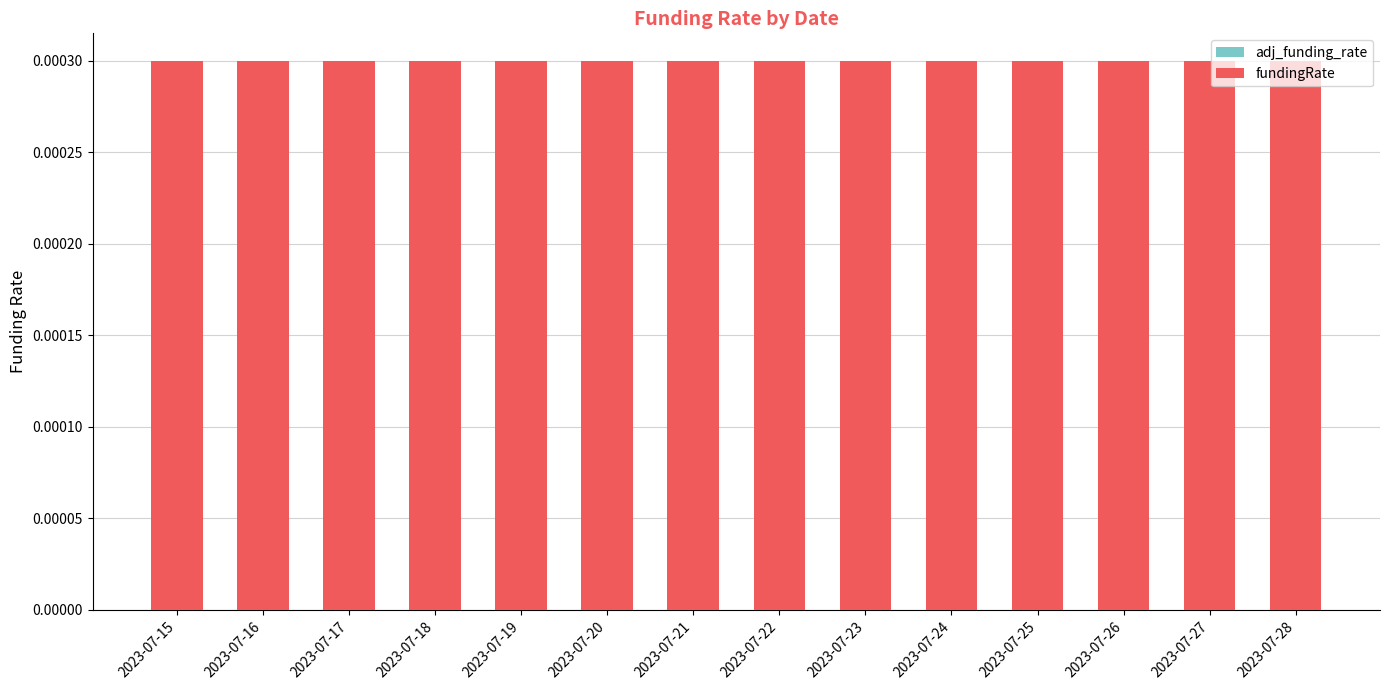

Which series changed the most between 2023-07-16 and 2023-07-26?

adj_funding_rate